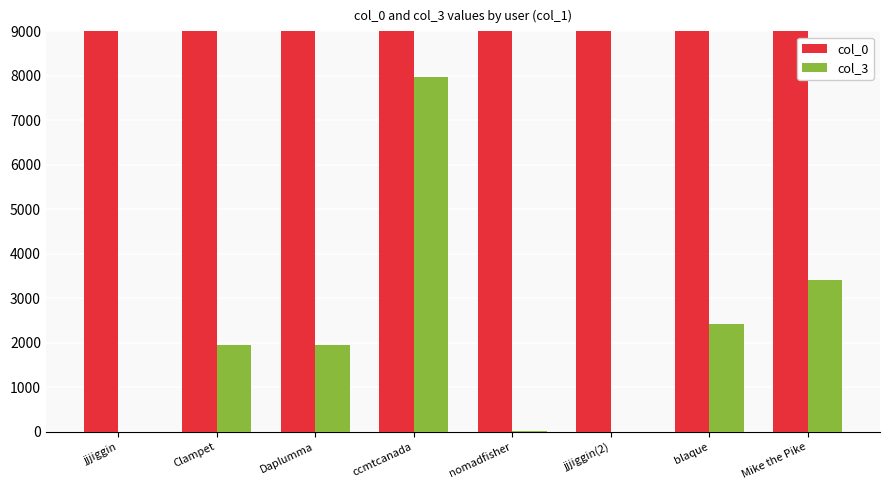

What is the total value across all series at jjjiggin(2)?

79414